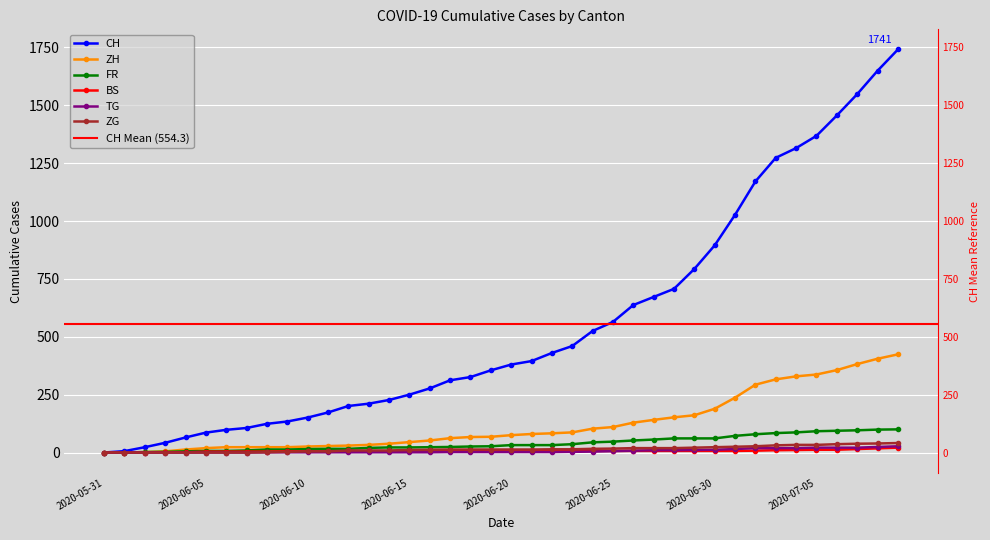

Which series has the widest spread of values?

CH